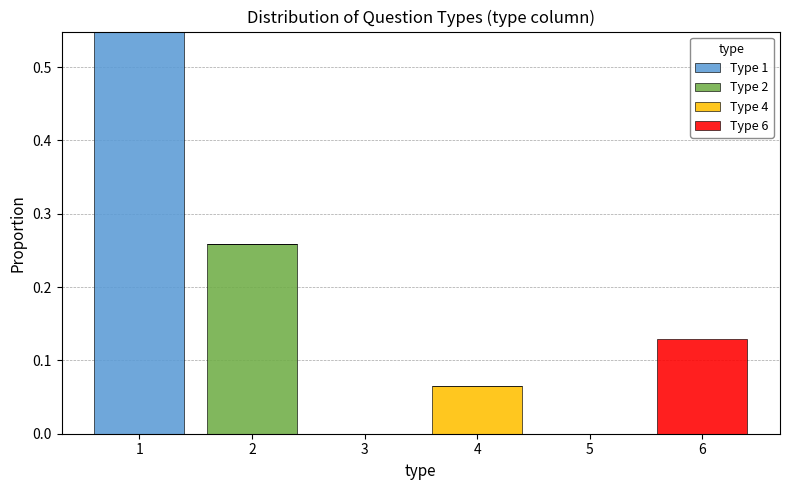

Reading left to right, list every stacked bar in this chart as the range it spans on the x-axis followed by its total height. The values are not printed on the chart, so give them approximately, as read against the axis.

0.5 to 1.5: 0.55
1.5 to 2.5: 0.26
2.5 to 3.5: 0
3.5 to 4.5: 0.06
4.5 to 5.5: 0
5.5 to 6.5: 0.13